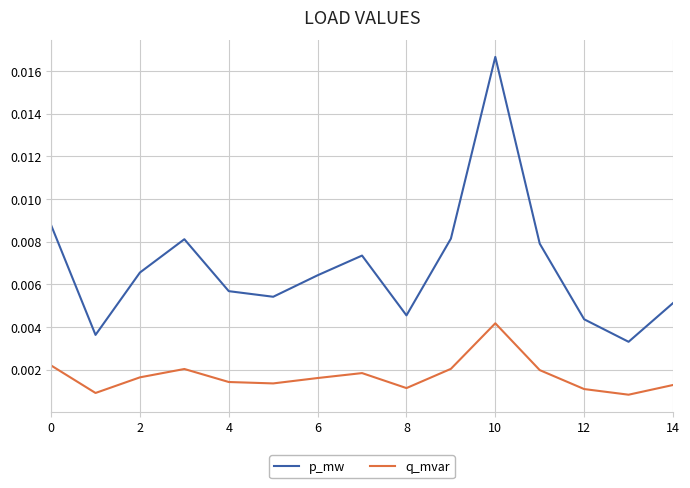

Count the number of categories in the chart.

15